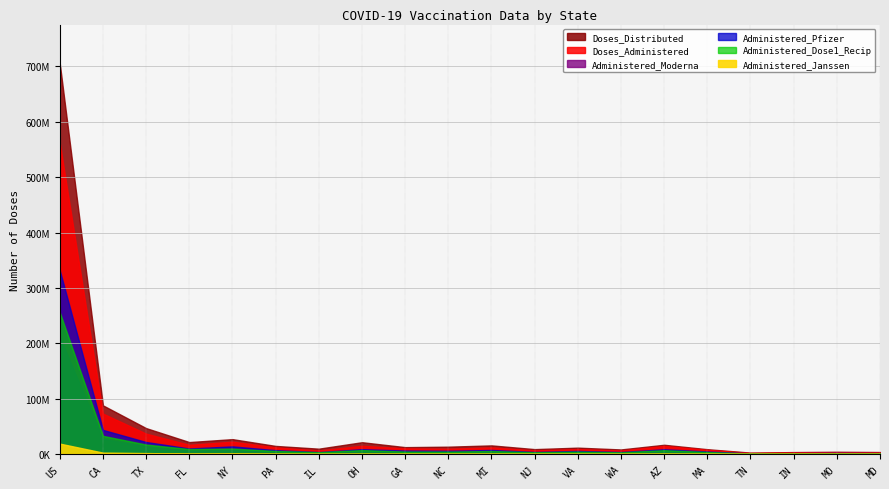

What are all the series names shown in the legend?

Doses_Distributed, Doses_Administered, Administered_Moderna, Administered_Pfizer, Administered_Janssen, Administered_Dose1_Recip